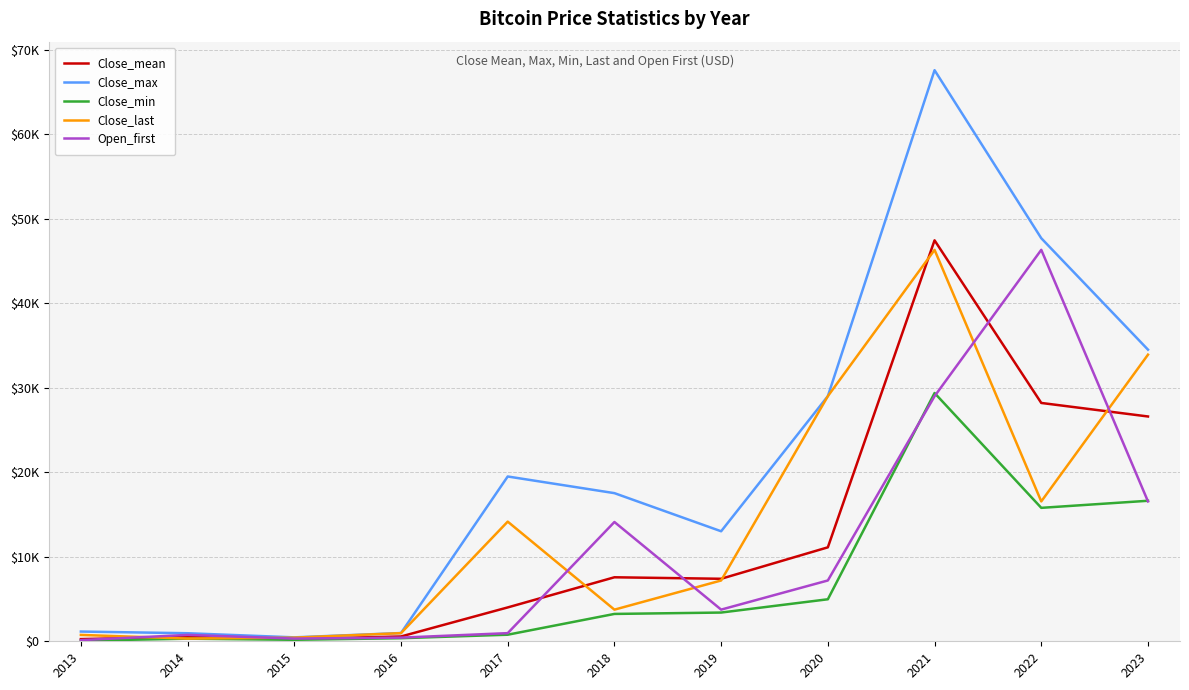

True or false: Close_mean has more than 1 points higher than both neighbors.

True